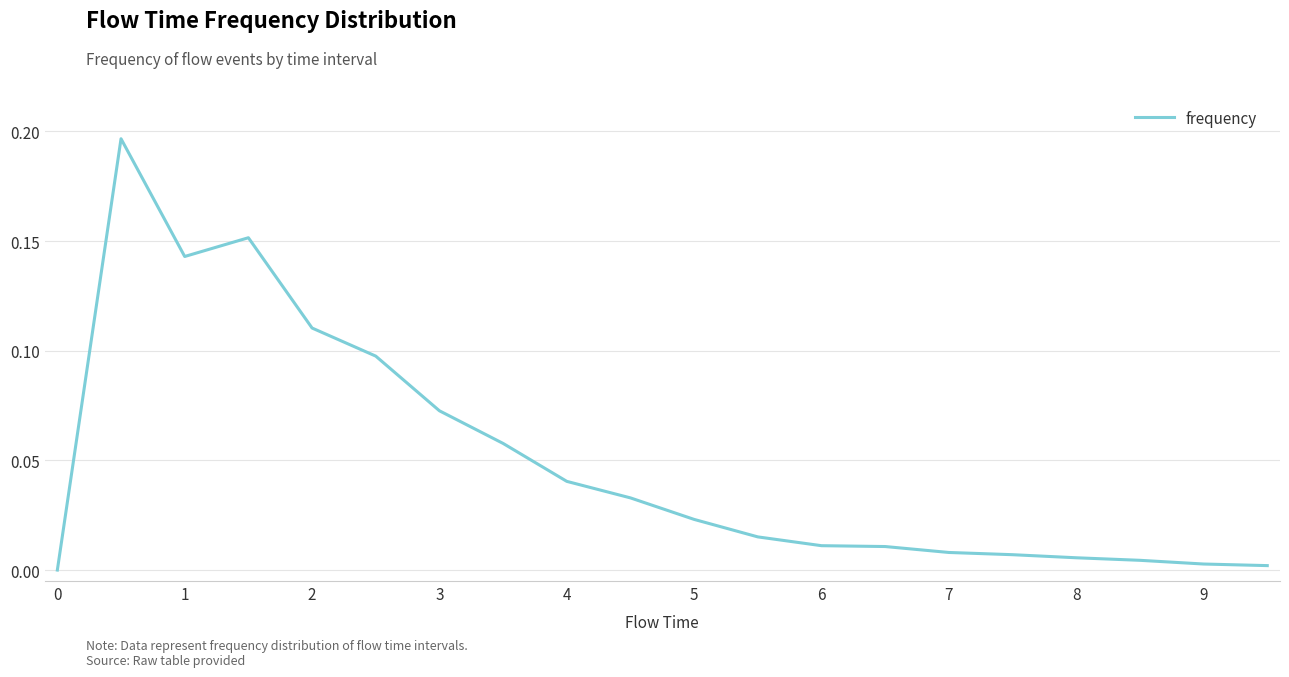

Does the chart have visible grid lines?

Yes